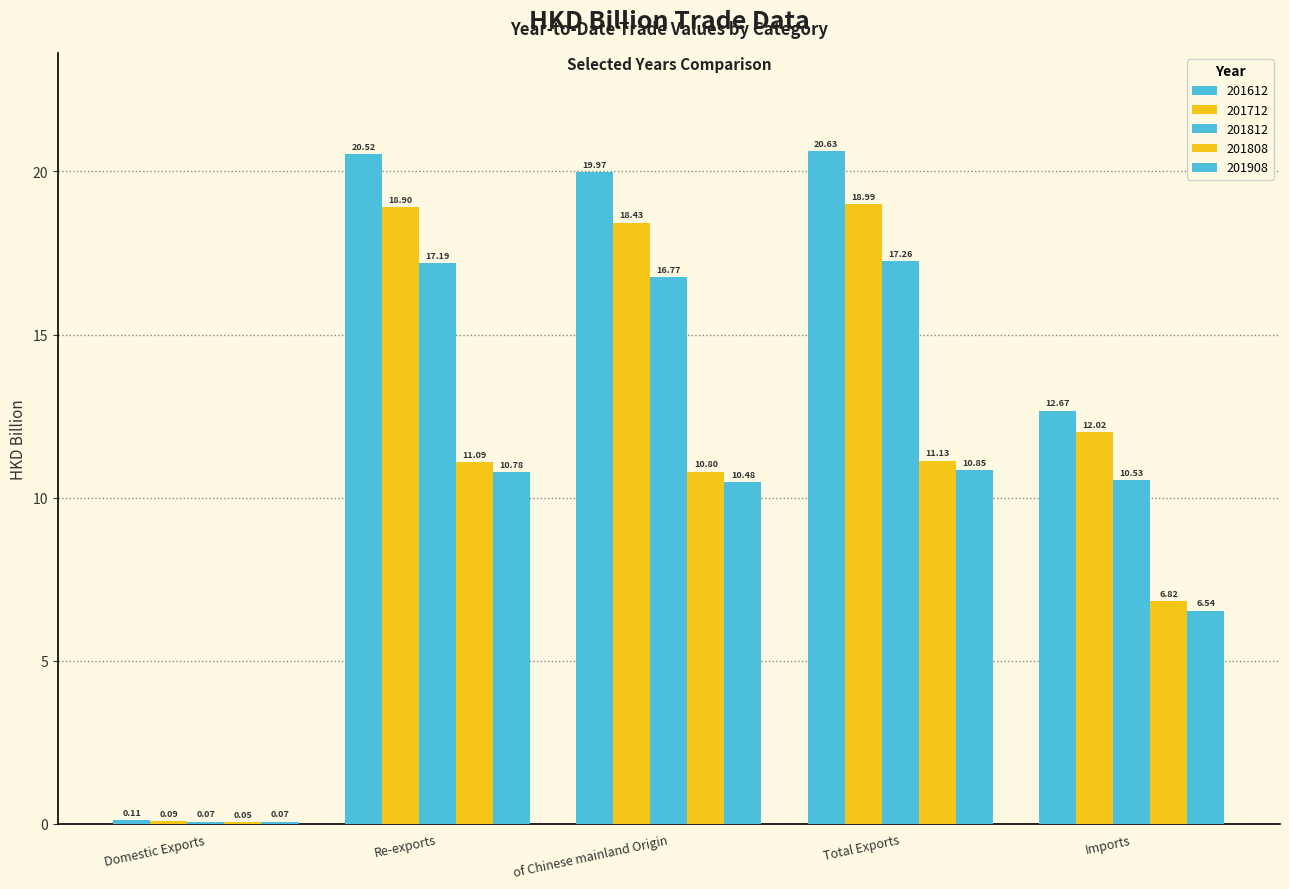

Does the chart contain stacked bars?

No